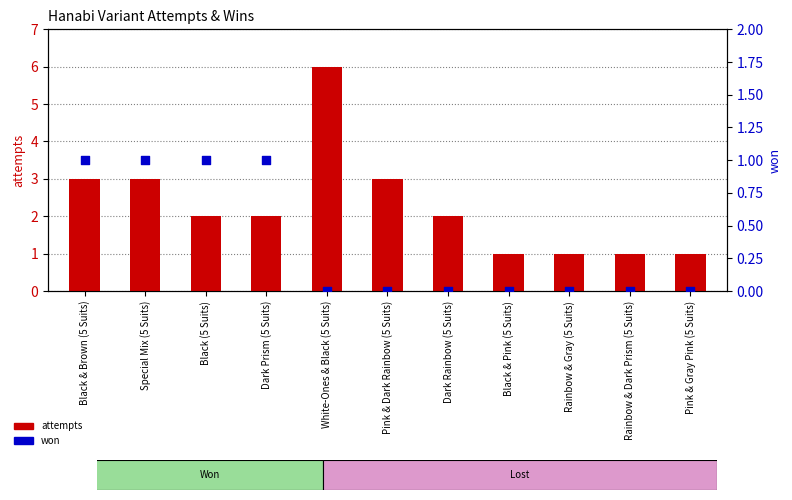

Is the value of won at Rainbow & Gray (5 Suits) greater than the value of attempts at Pink & Dark Rainbow (5 Suits)?

No